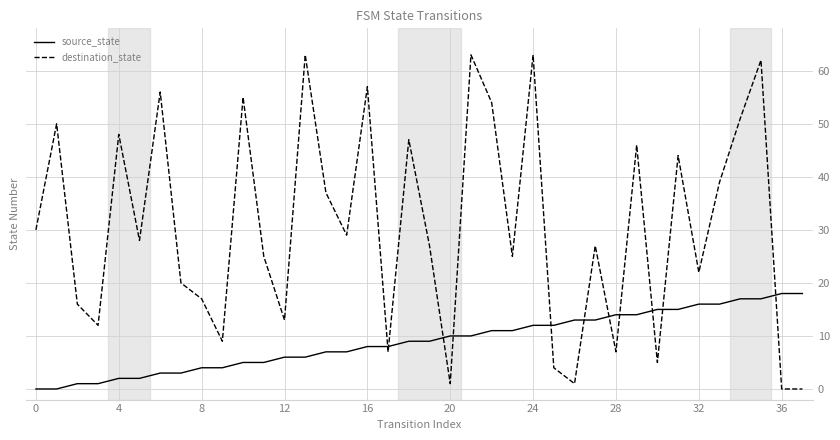

How many times do destination_state and source_state cross each other?

11